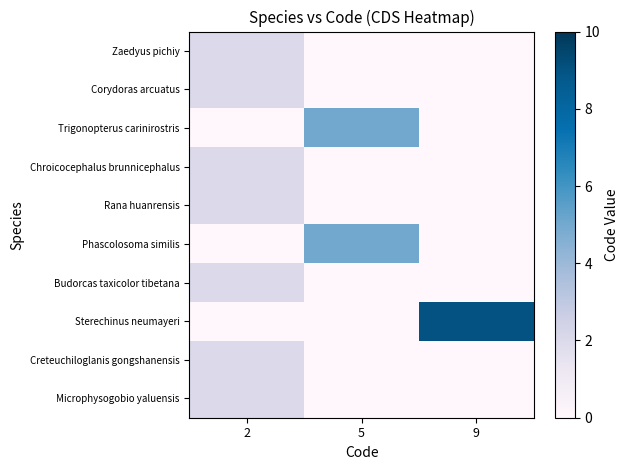

Which series has the widest spread of values?

Sterechinus neumayeri